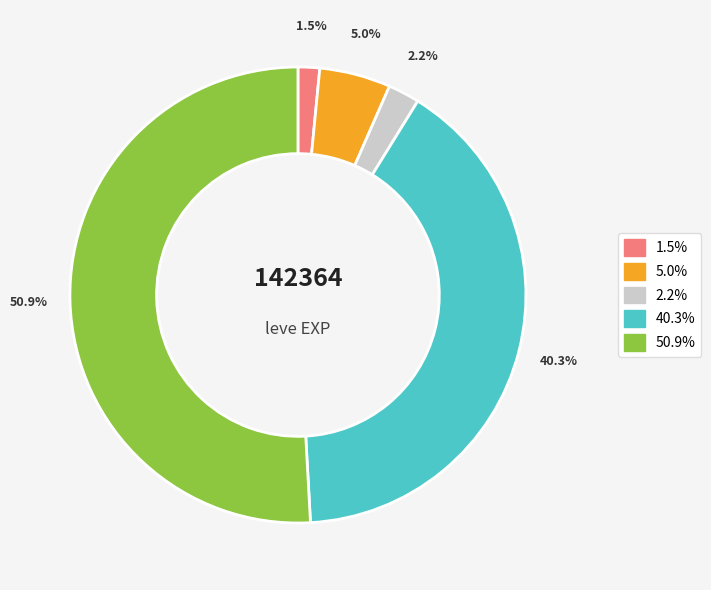

How much of the chart is everything except 5.0%?

95.0%